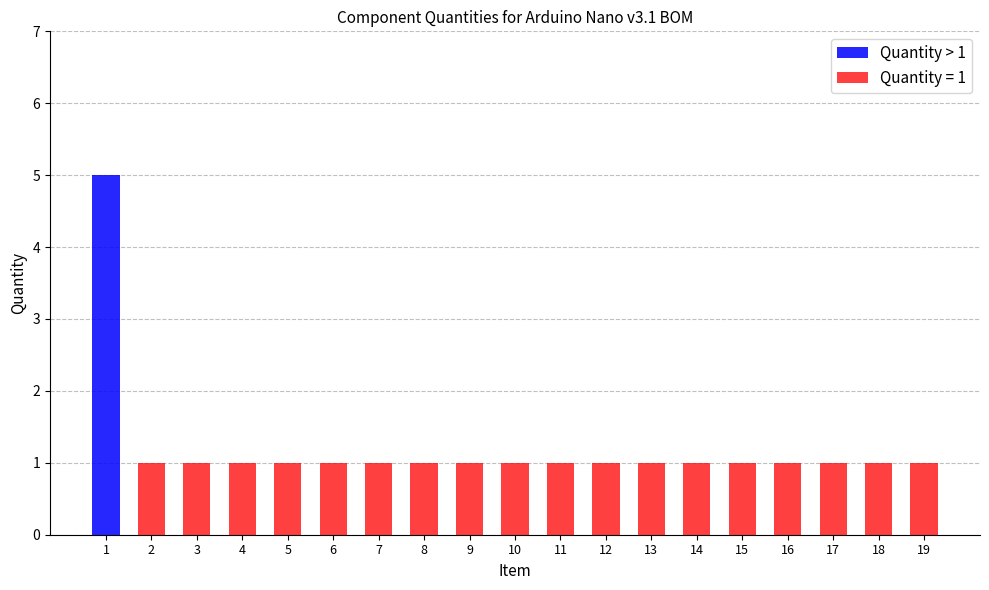

Count the number of categories in the chart.

19